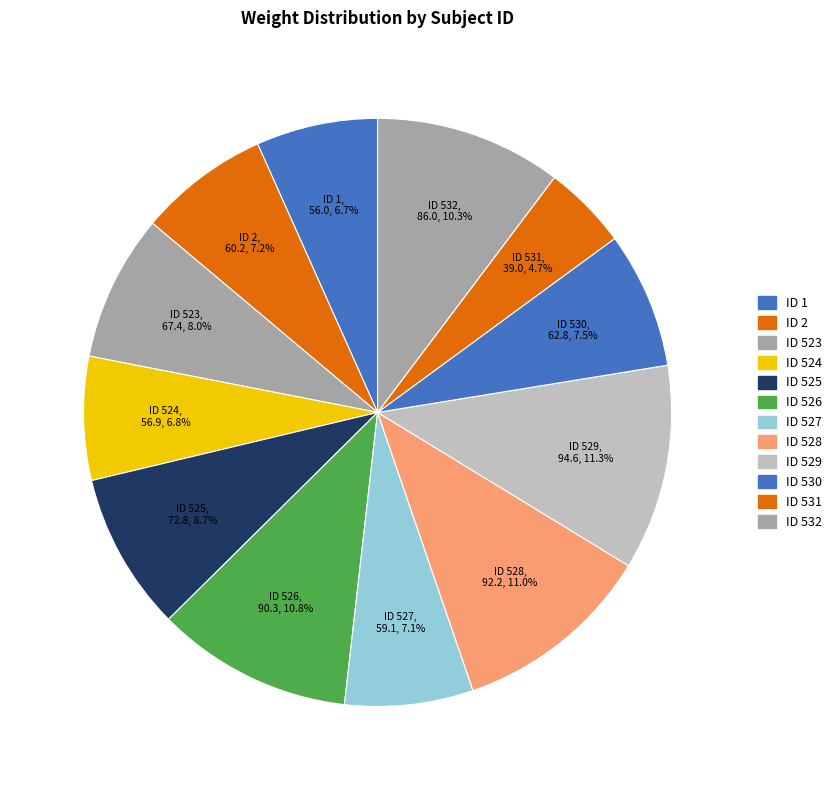

How many slices are in this pie chart?

12